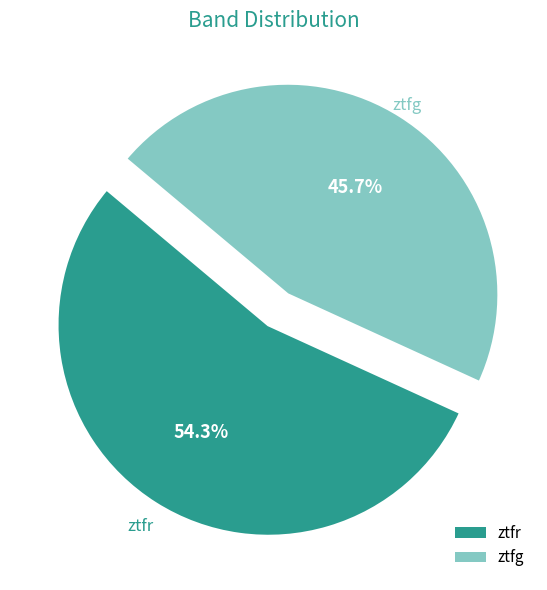

To the nearest percent, what percentage of the pie is ztfr?

54%